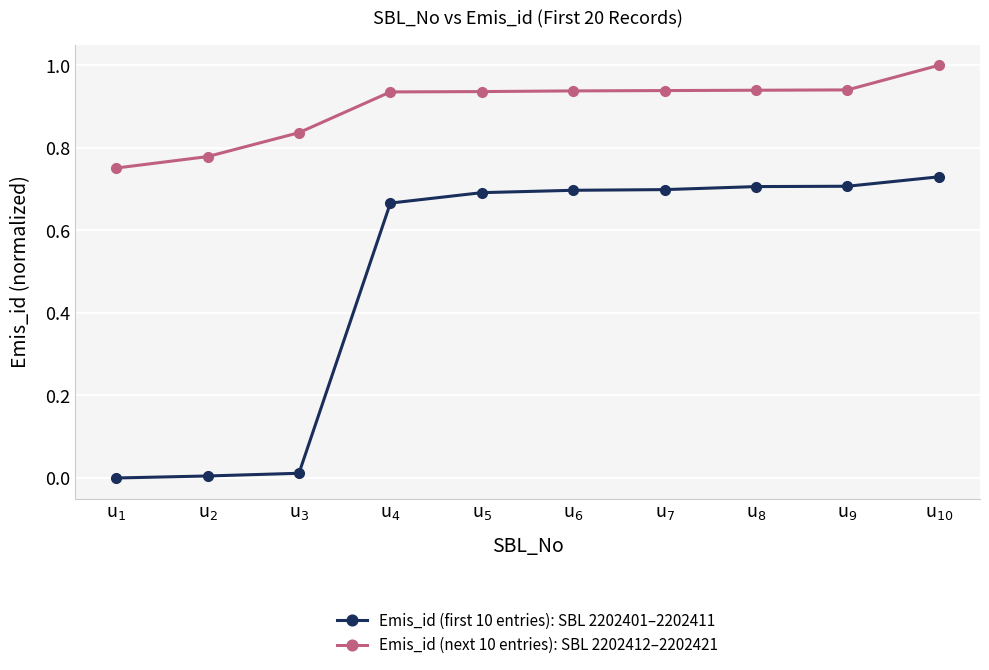

At which category is the sum across all series the highest?

u$_{10}$